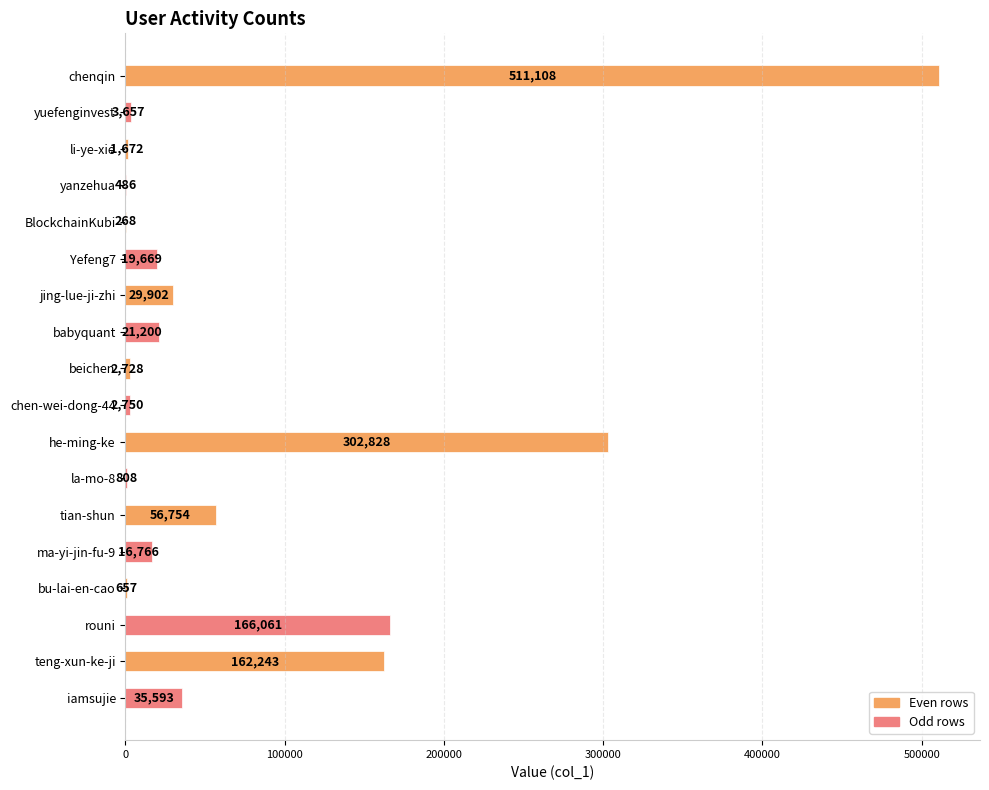

Which label corresponds to the largest value in the chart?

chenqin